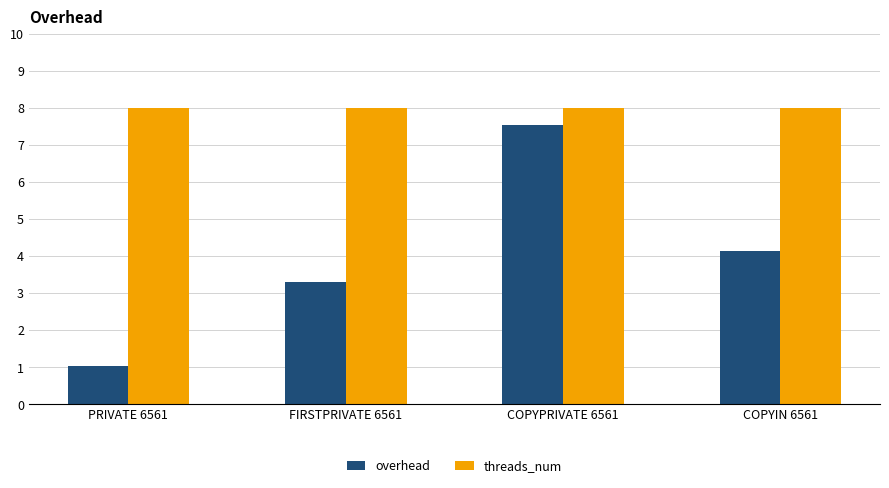

Is it true that threads_num equals 8.0 at COPYIN 6561?

True